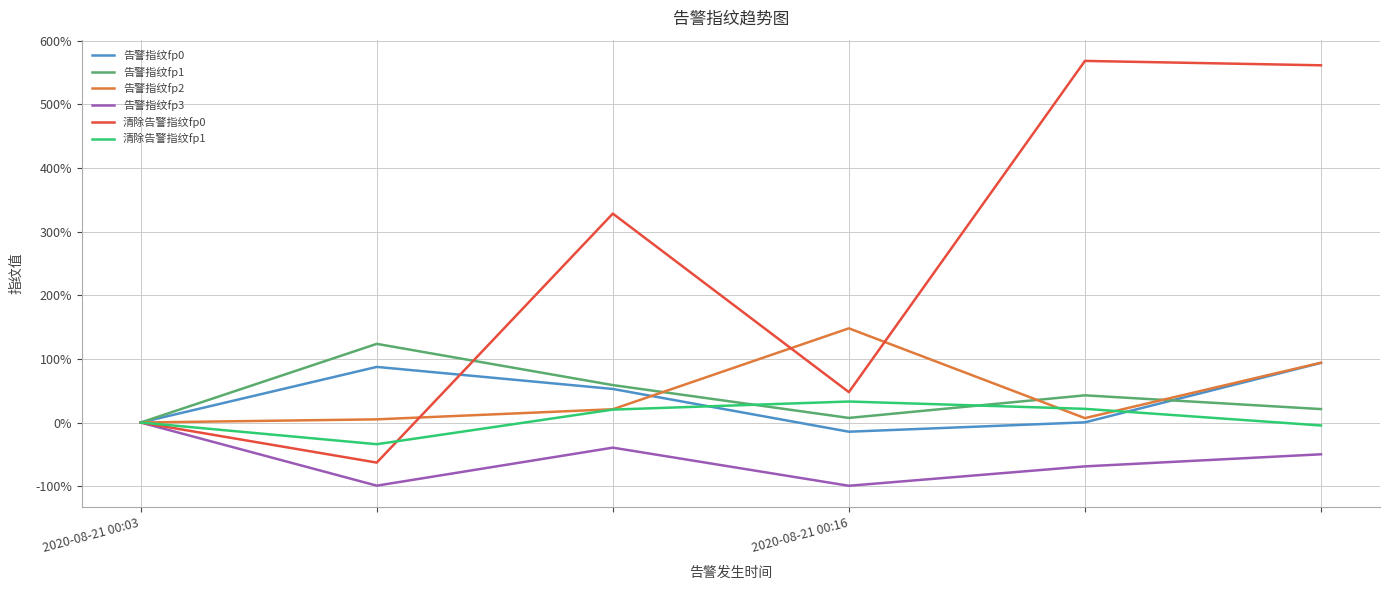

Which series has the largest total across all categories?

清除告警指纹fp0